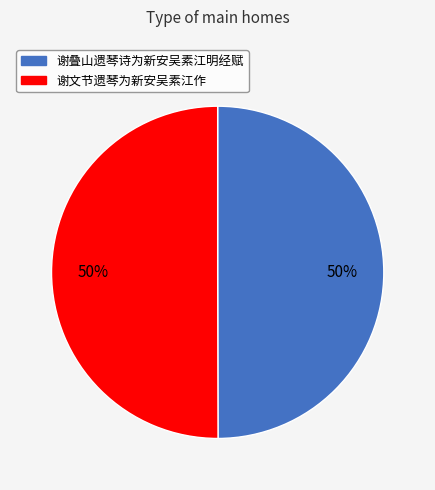

Combined, do 谢文节遗琴为新安吴素江作 and 谢叠山遗琴诗为新安吴素江明经赋 account for over 50%?

Yes